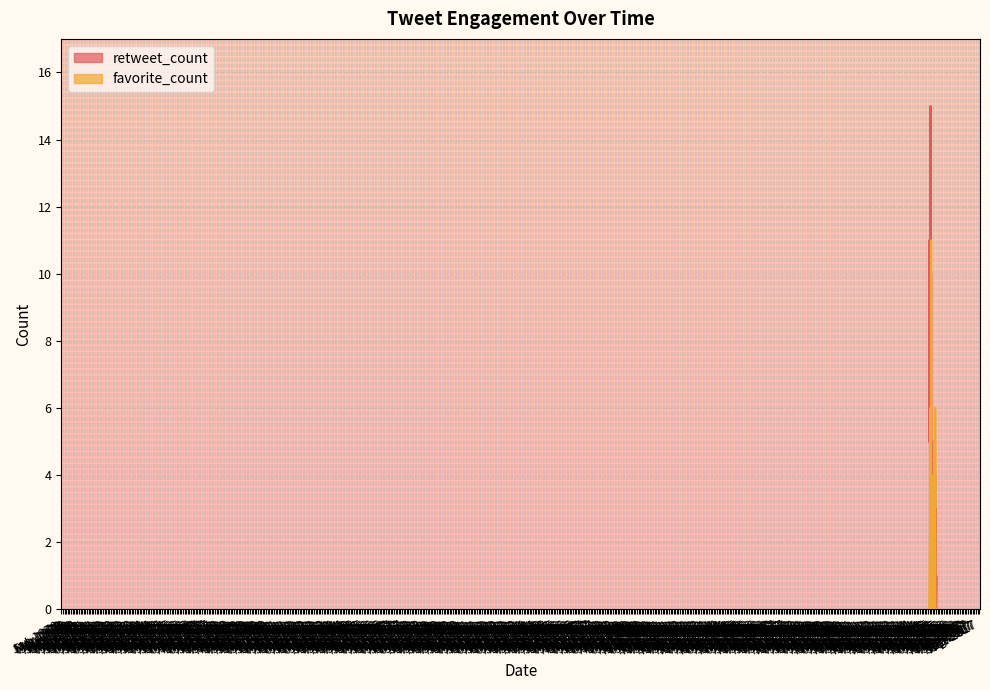

How many data points in retweet_count are less than 3?

15